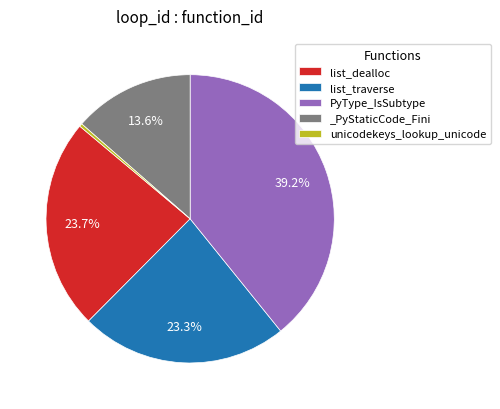

What portion of the pie excludes list_traverse?

76.7%